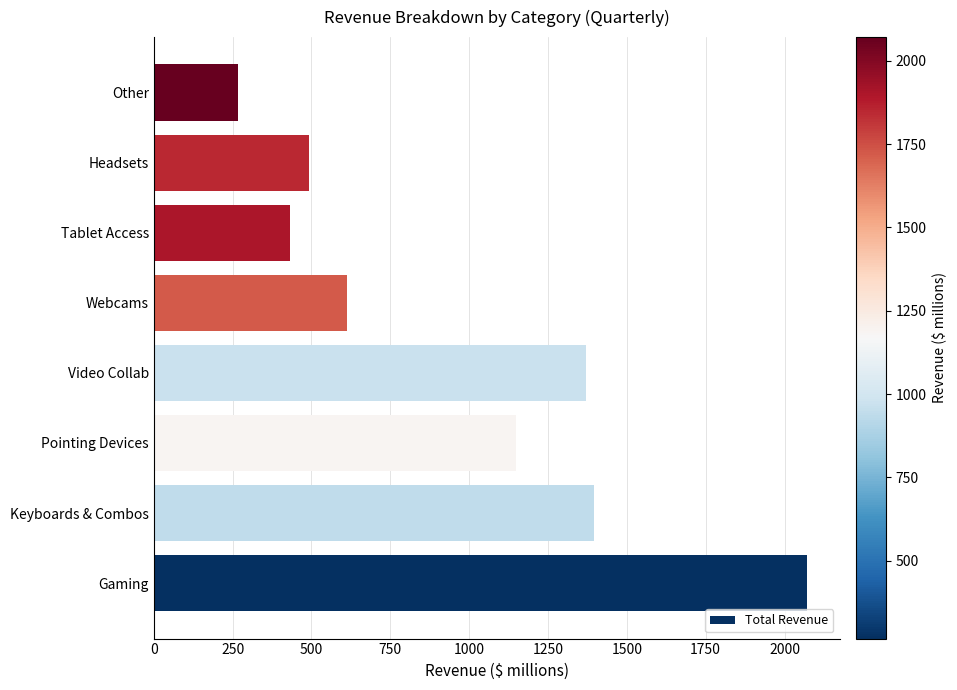

What is the sum of the values at Gaming and Pointing Devices?

3220.2